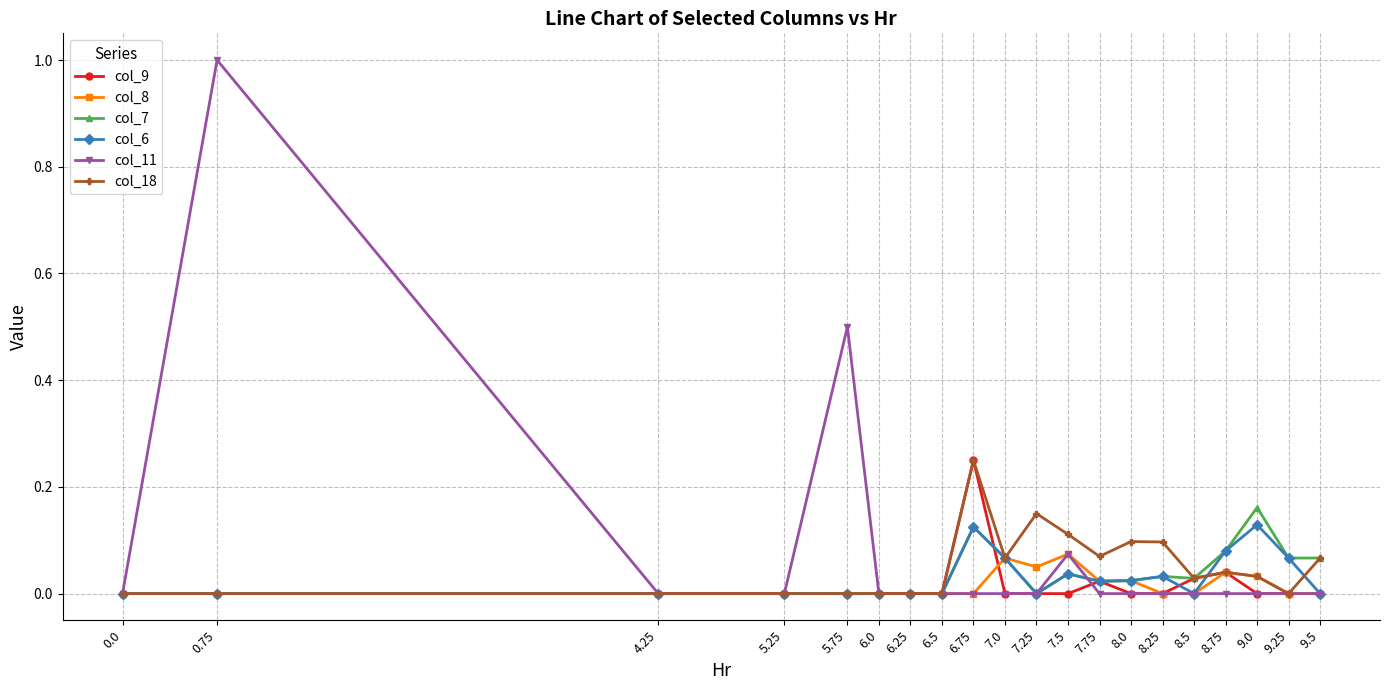

True or false: col_18 has more than 1 interior local peaks.

True